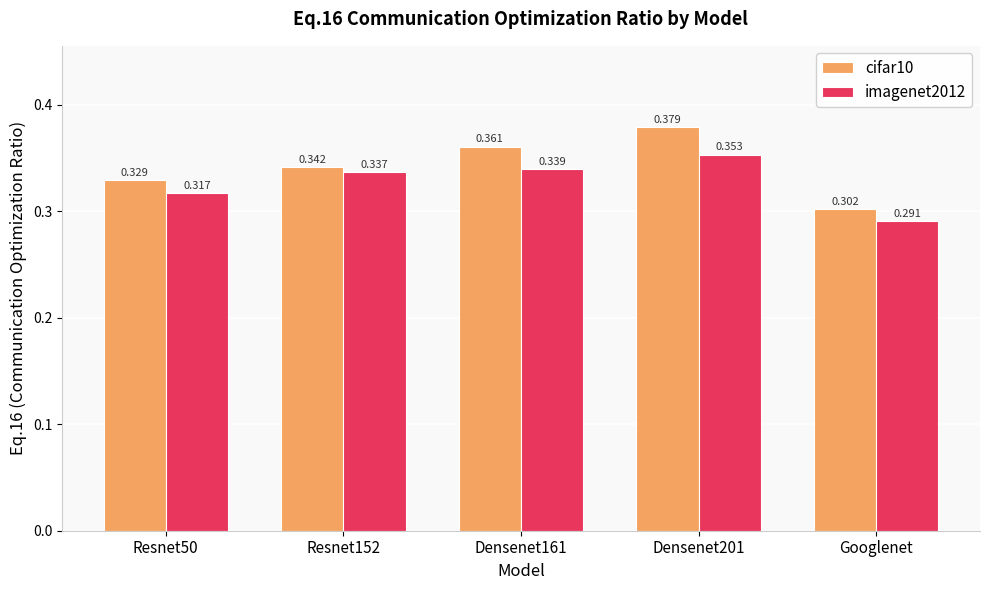

What is the label of the 3rd bar from the right?

Densenet161